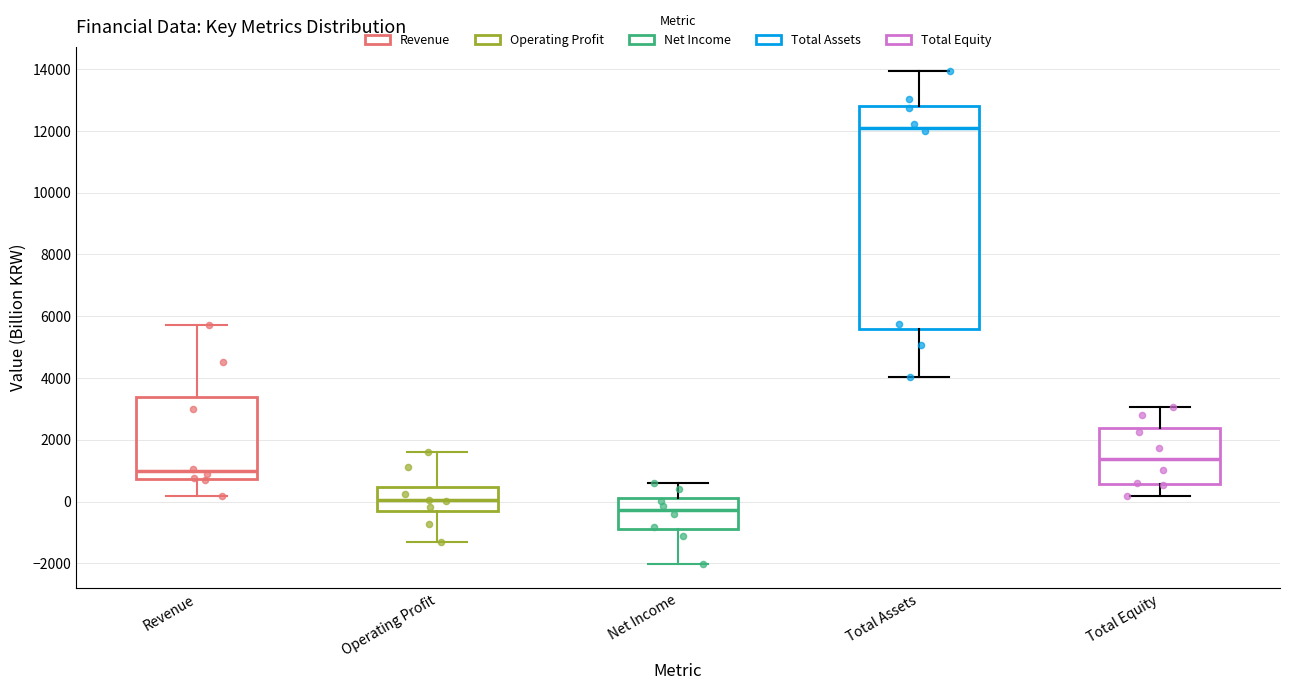

Reading left to right, read every box against the y-axis: the position of its median line, the range the box covers, and the ends of its whiskers. The values are not printed on the chart, so give them approximately, as read against the axis.

Revenue: median 1000, box 800 to 3400, whiskers 200 to 5800
Operating Profit: median 0, box -200 to 400, whiskers -1400 to 1600
Net Income: median -200, box -800 to 200, whiskers -2000 to 600
Total Assets: median 12000, box 5600 to 12800, whiskers 4000 to 14000
Total Equity: median 1400, box 600 to 2400, whiskers 200 to 3000